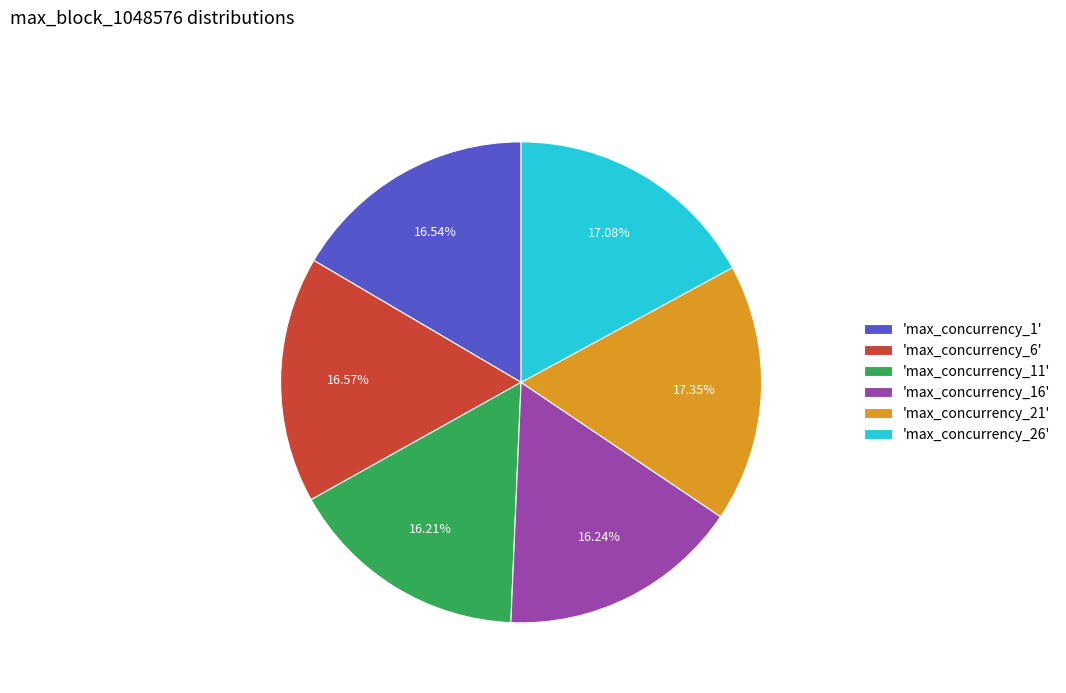

To the nearest percent, what is the average slice percentage?

17%